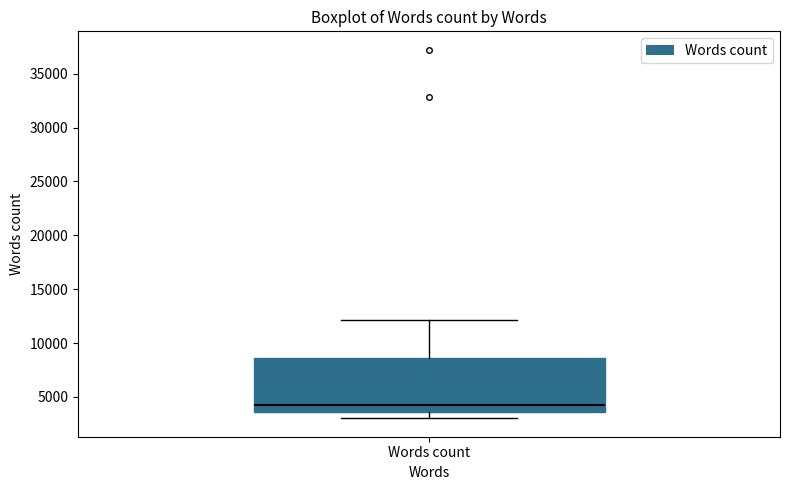

Transcribe this box plot: give where the median line is, the range the box spans, and where the two whiskers end, as read against the y-axis. The values are not printed on the chart, so give them approximately, as read against the axis.

median 4000, box 3500 to 8500, whiskers 3000 to 12000